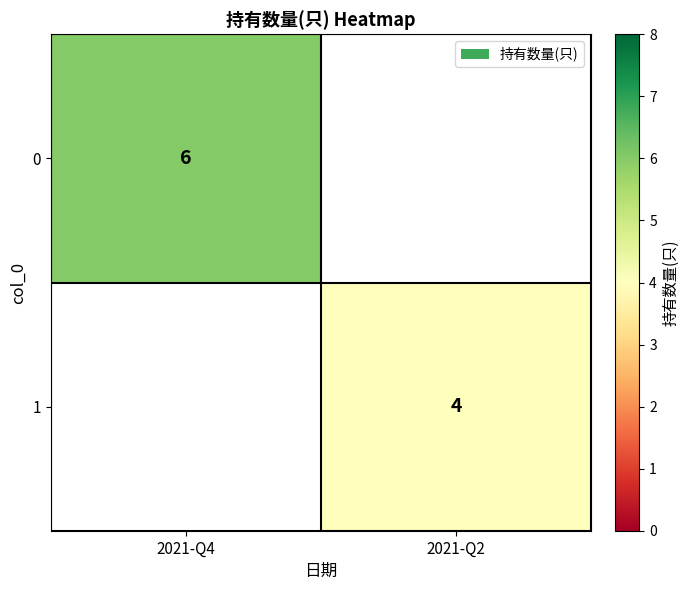

The value of 0 at 2021-Q4 is 10. True or false?

False